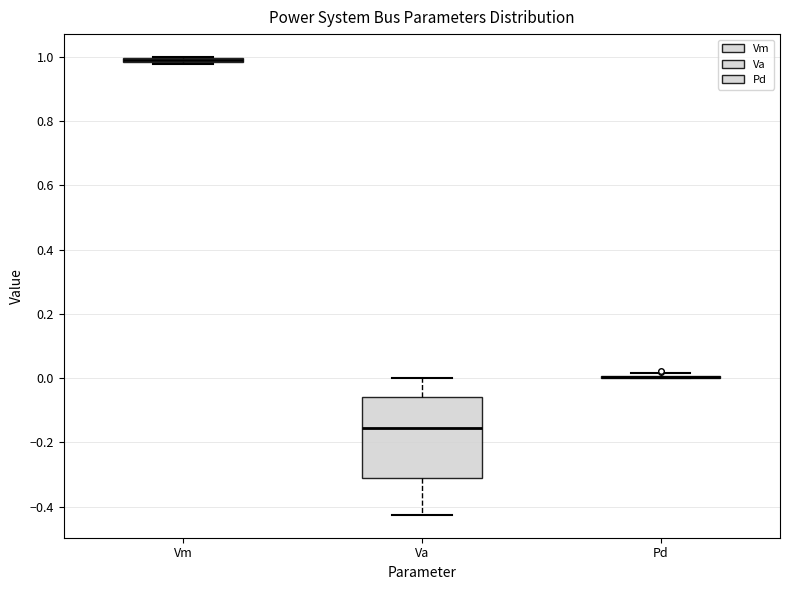

Comparing the boxes themselves (not the whiskers), which one is the tallest?

Va